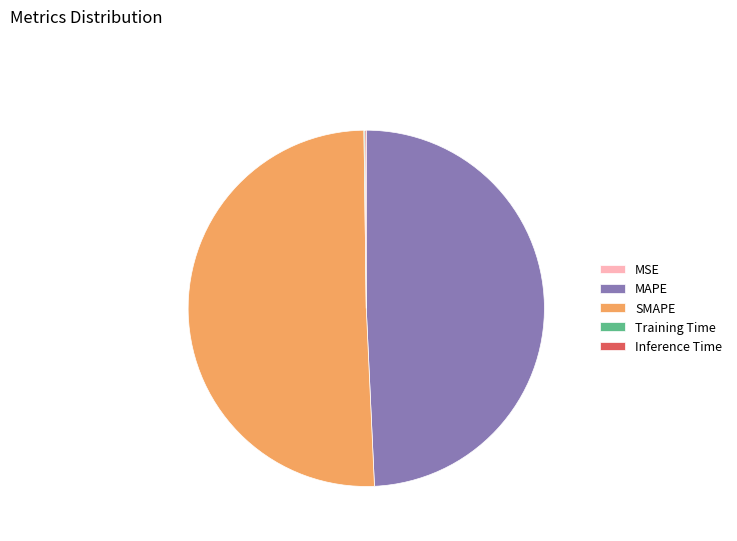

The SMAPE slice represents 42% of the pie. True or false?

False